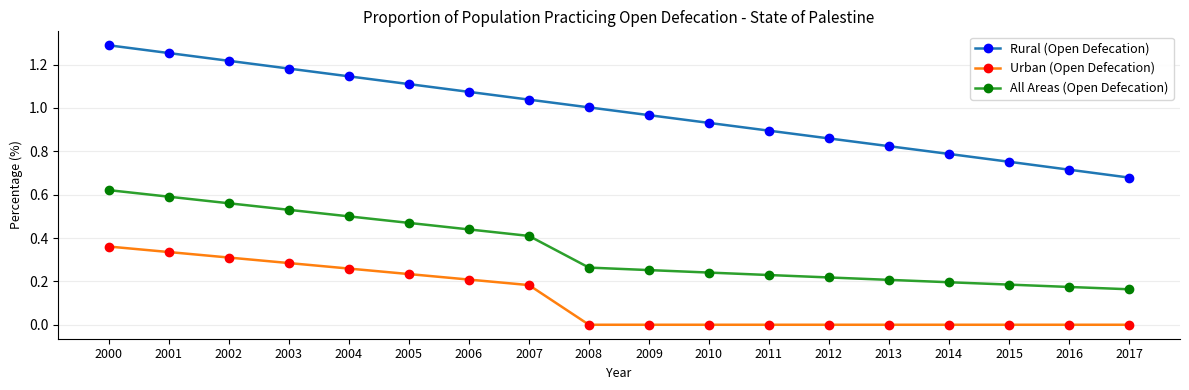

At which category is the sum across all series the highest?

2000